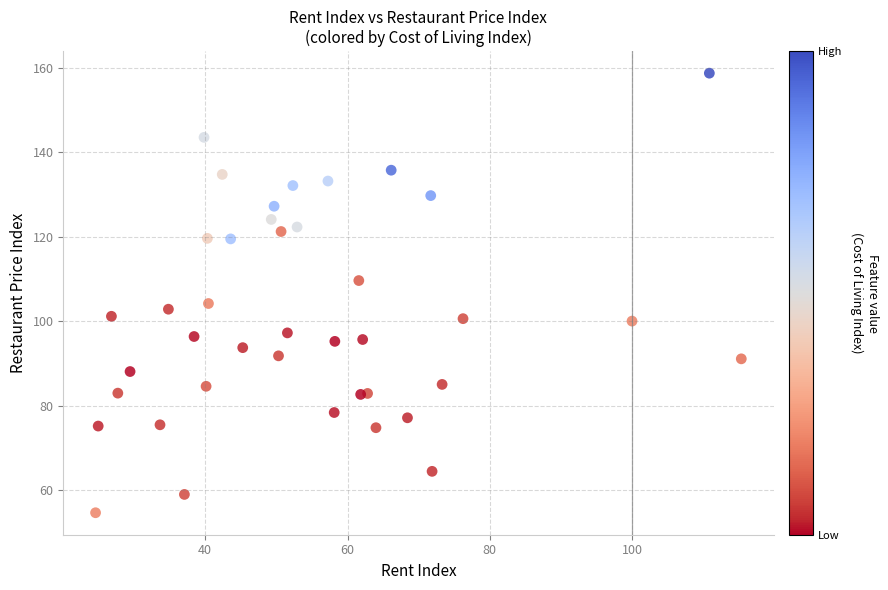

What Y value in the scatter plot is closest to 106?

104.2